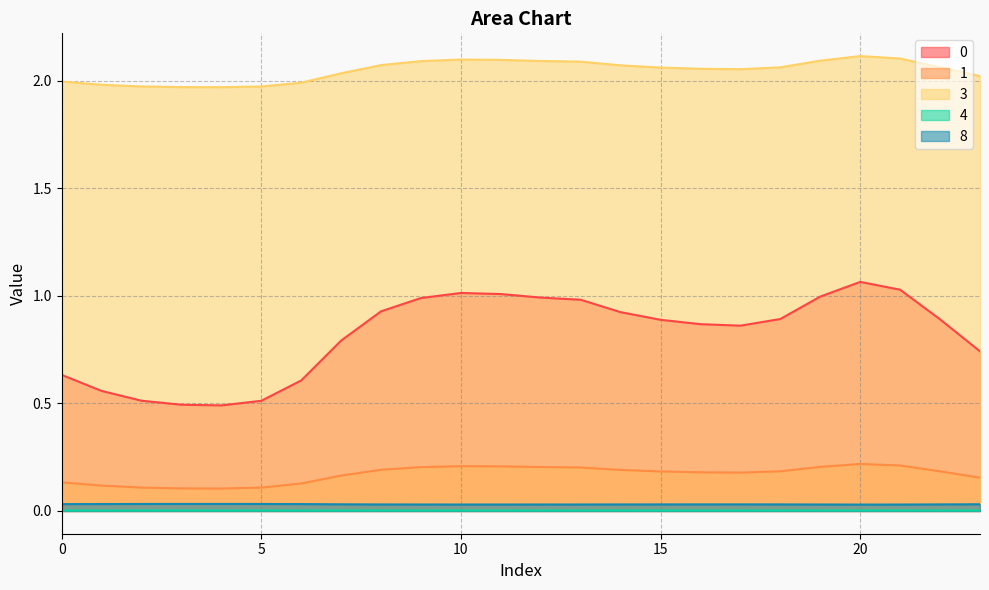

What value does the 1 series have at 11?

0.2